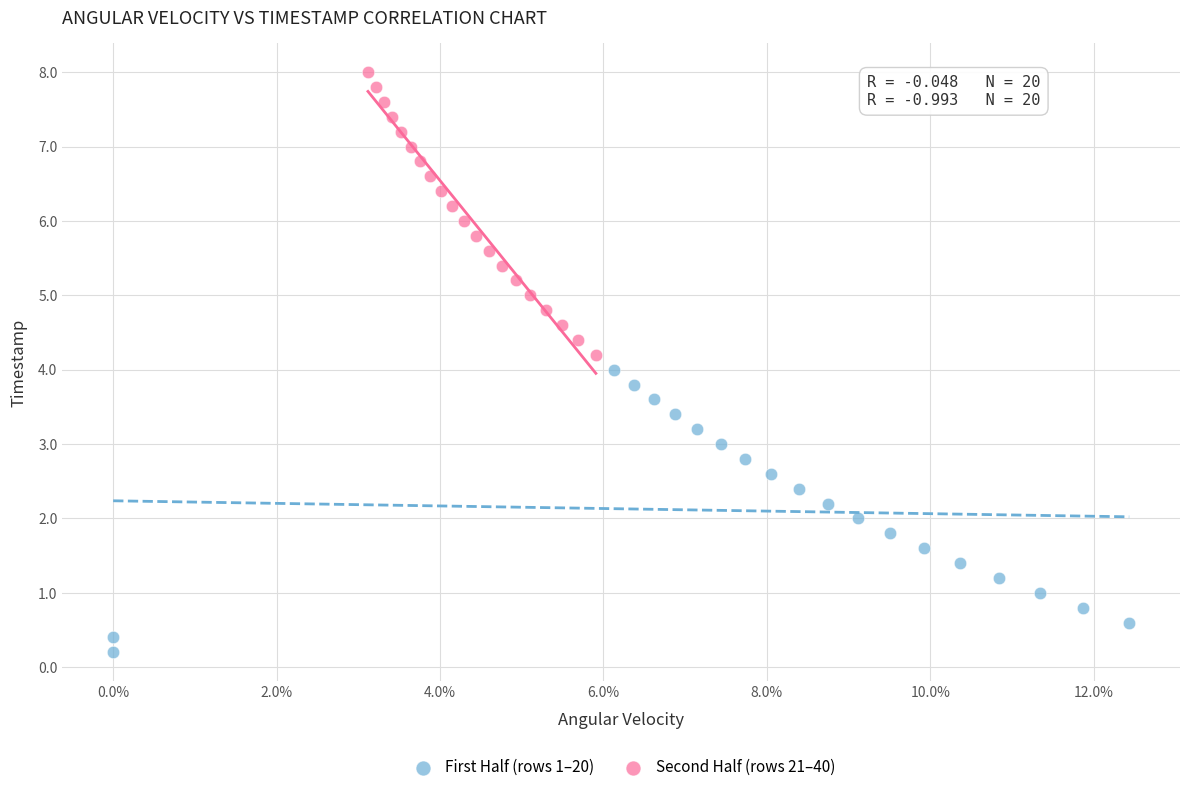

Which series contains the highest Y value?

Second Half (rows 21–40)